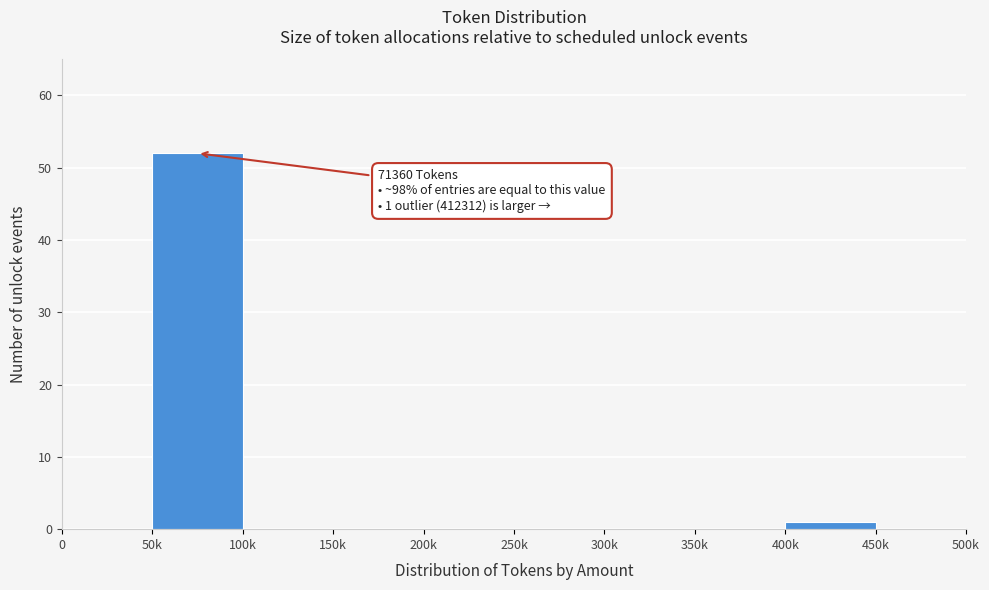

Reading left to right, extract all data points from this chart.

0=0	50k=52	100k=0	150k=0	200k=0	250k=0	300k=0	350k=0	400k=1	450k=0